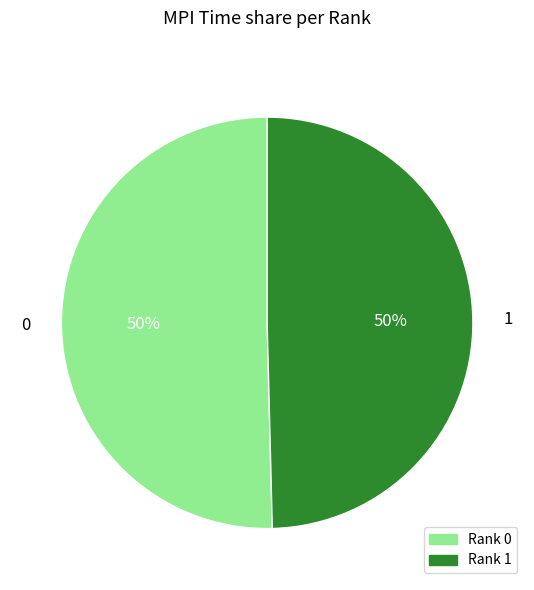

To the nearest percent, what portion does 0 represent?

50%